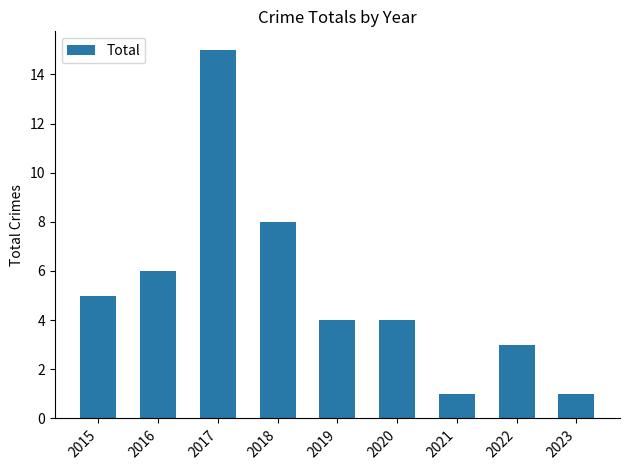

True or false: the data shows 1 at 2021.

True